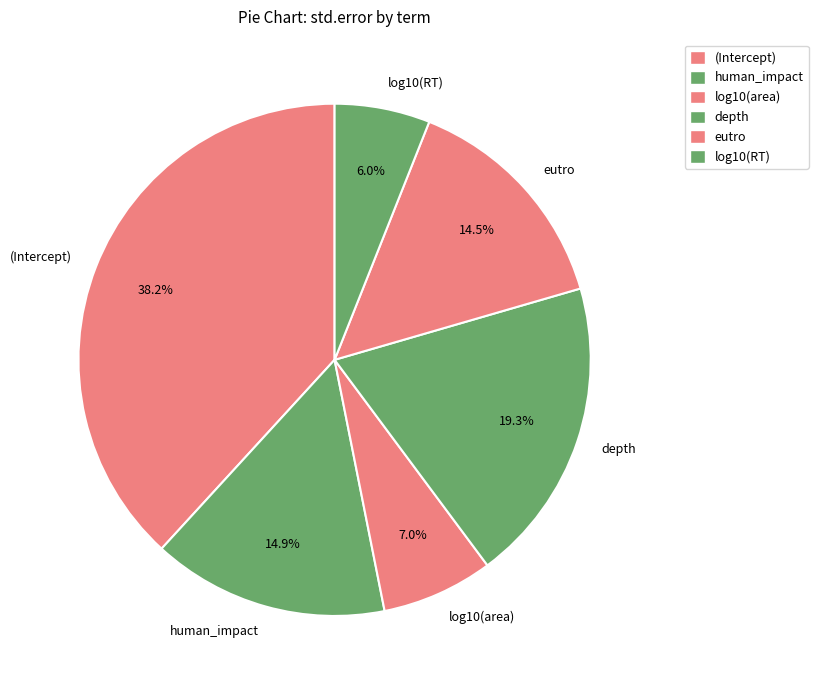

How many segments does this pie chart have?

6